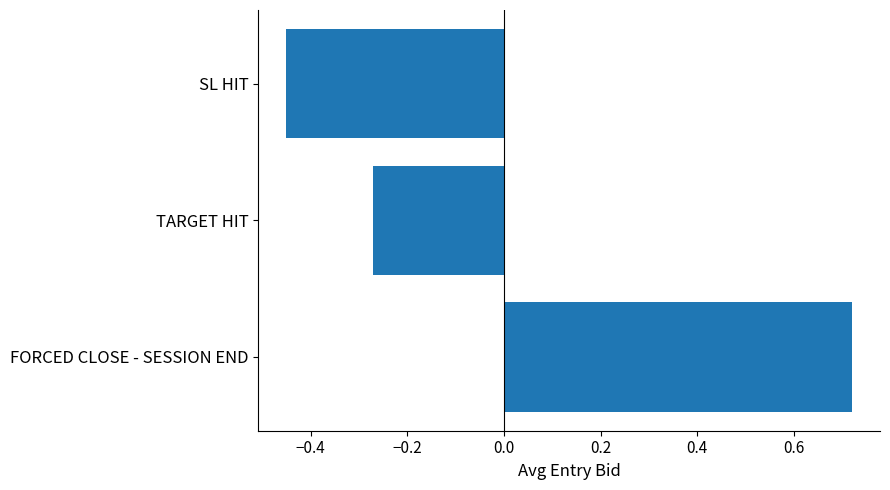

Which label corresponds to the largest value in the chart?

FORCED CLOSE - SESSION END